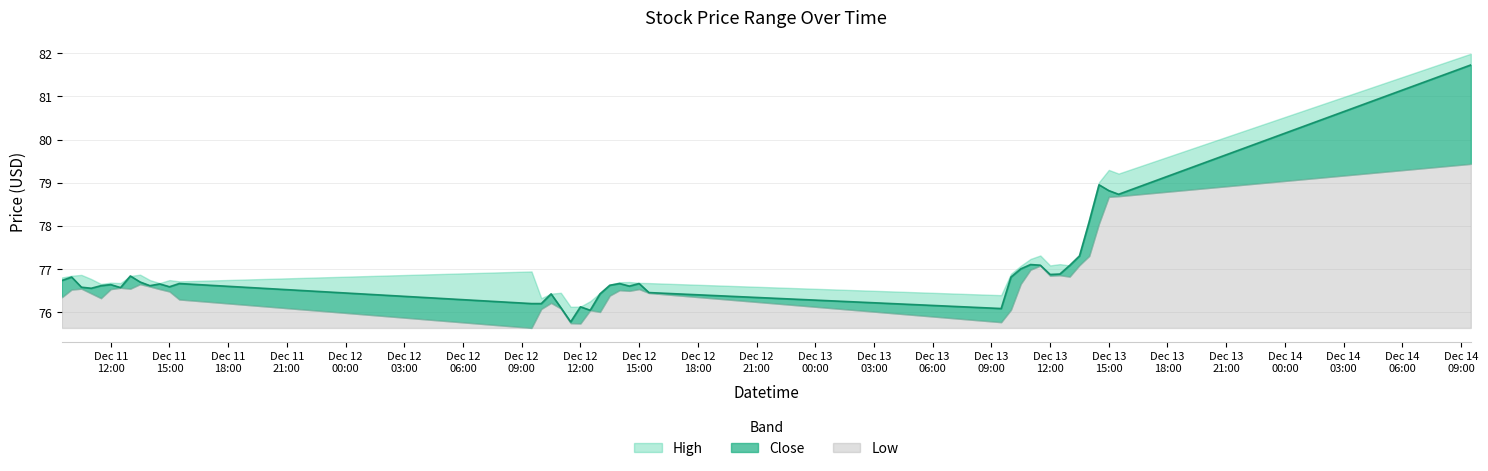

What is the difference between the maximum and minimum values in the High series?

5.9